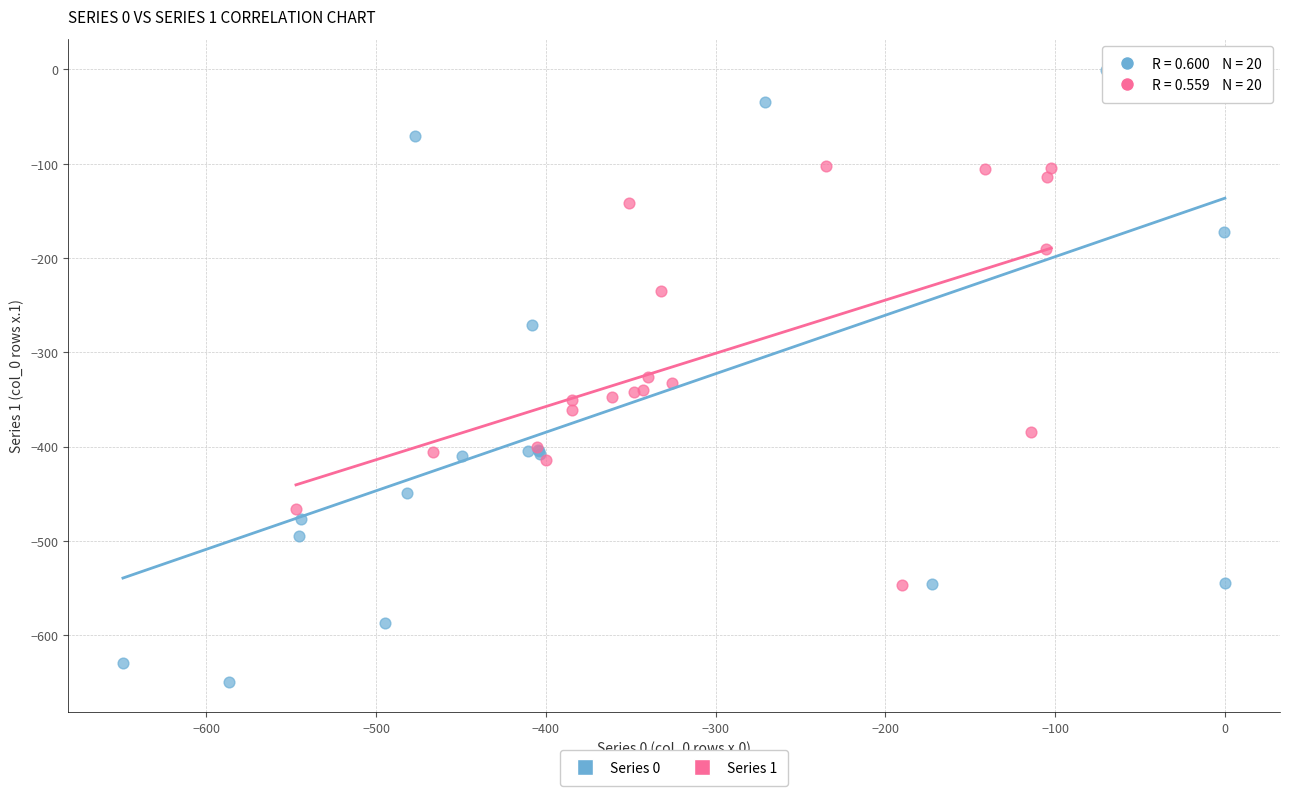

Which series reaches the maximum Y coordinate?

Series 0